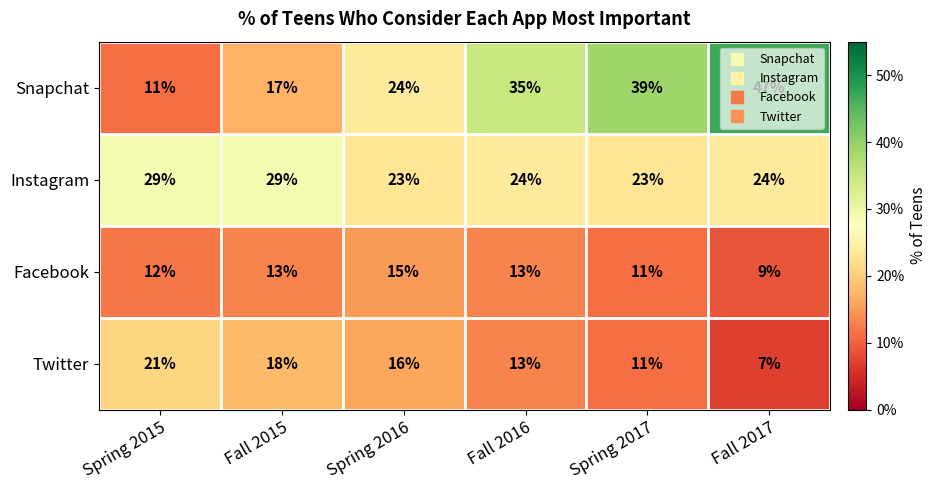

At how many categories does at least one series exceed 30?

3